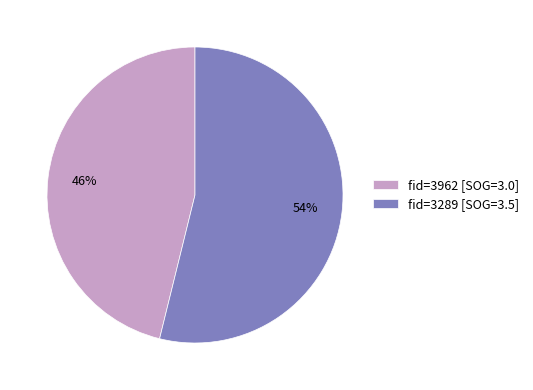

To the nearest percent, what percentage of the pie is fid=3289 [SOG=3.5]?

54%